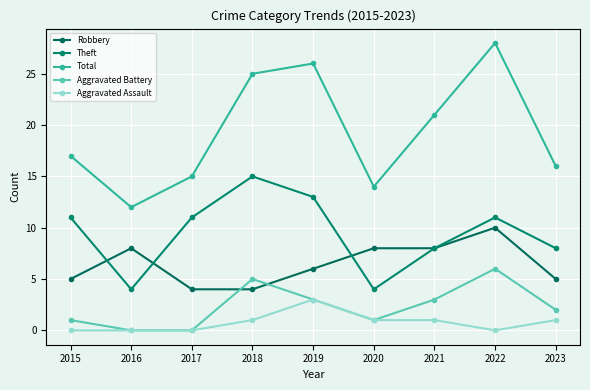

The value of Aggravated Assault at 2017 is 0. True or false?

True